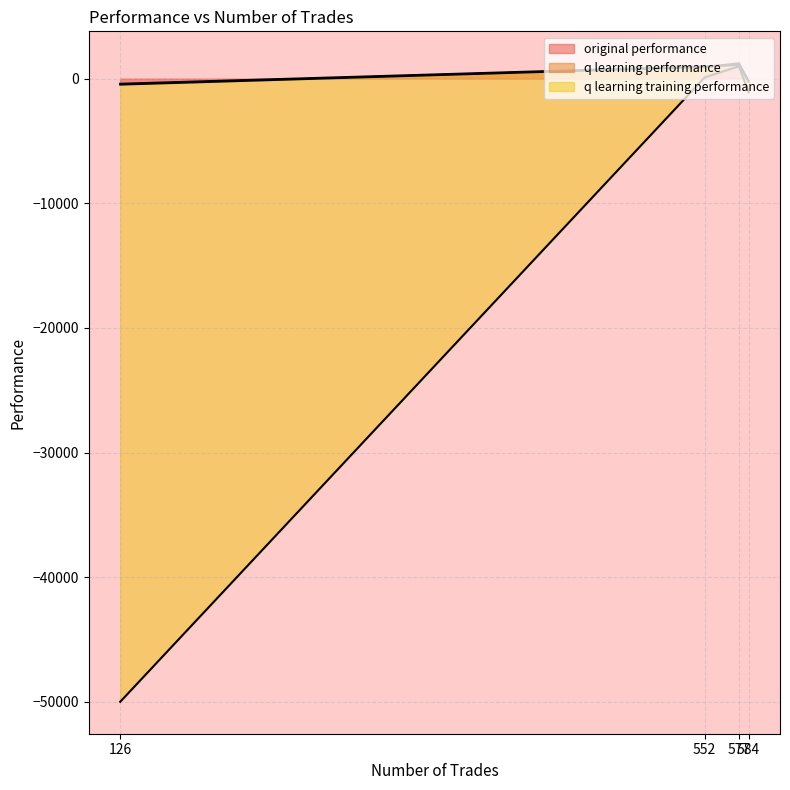

In original performance, how many points are higher than both neighbors (excluding endpoints)?

1